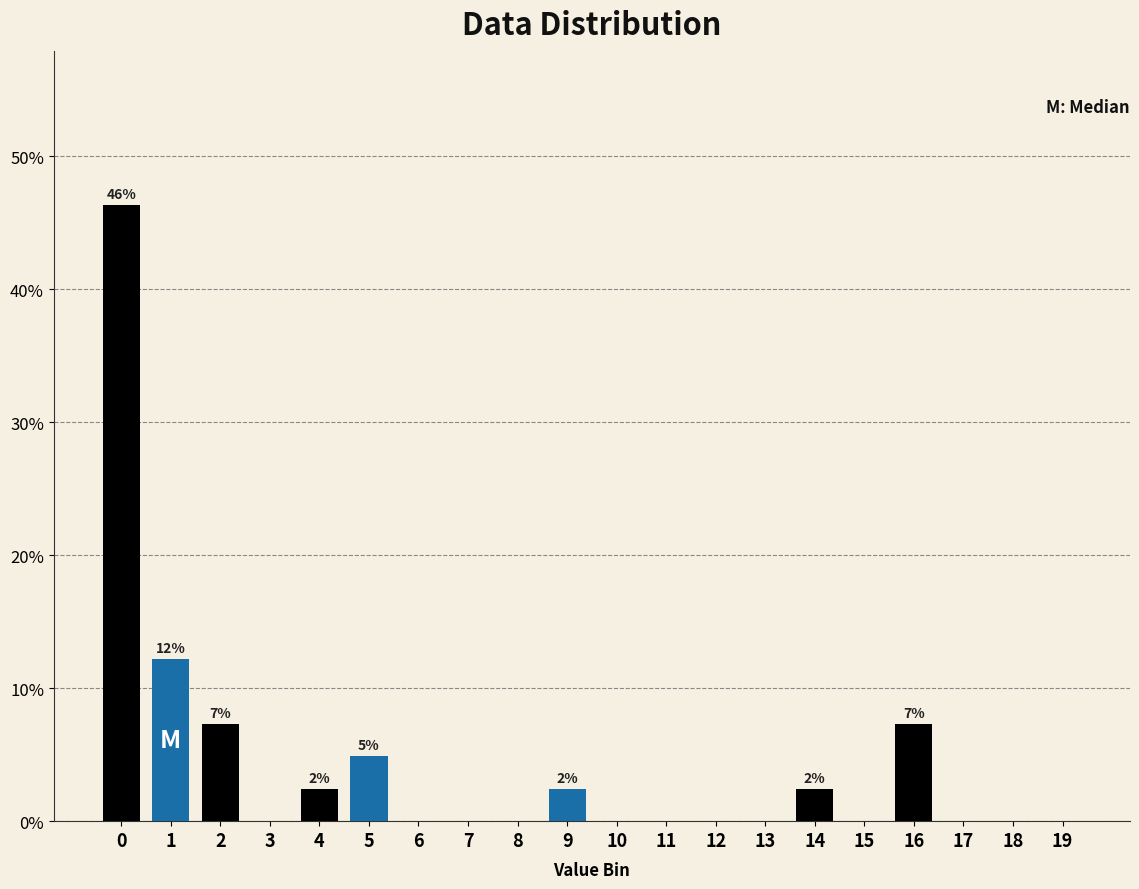

Reading left to right, extract all data points from this chart.

0=46.3	1=12.2	2=7.3	3=0.0	4=2.4	5=4.9	6=0.0	7=0.0	8=0.0	9=2.4	10=0.0	11=0.0	12=0.0	13=0.0	14=2.4	15=0.0	16=7.3	17=0.0	18=0.0	19=0.0